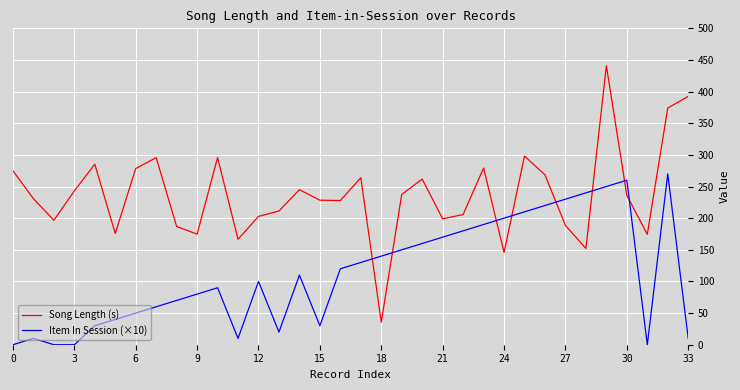

How many interior local peaks does the Song Length (s) series have?

9